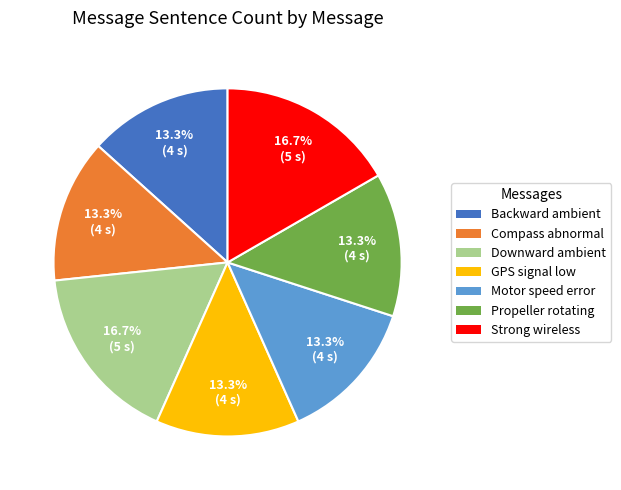

Is there any slice that represents more than half of the pie?

No